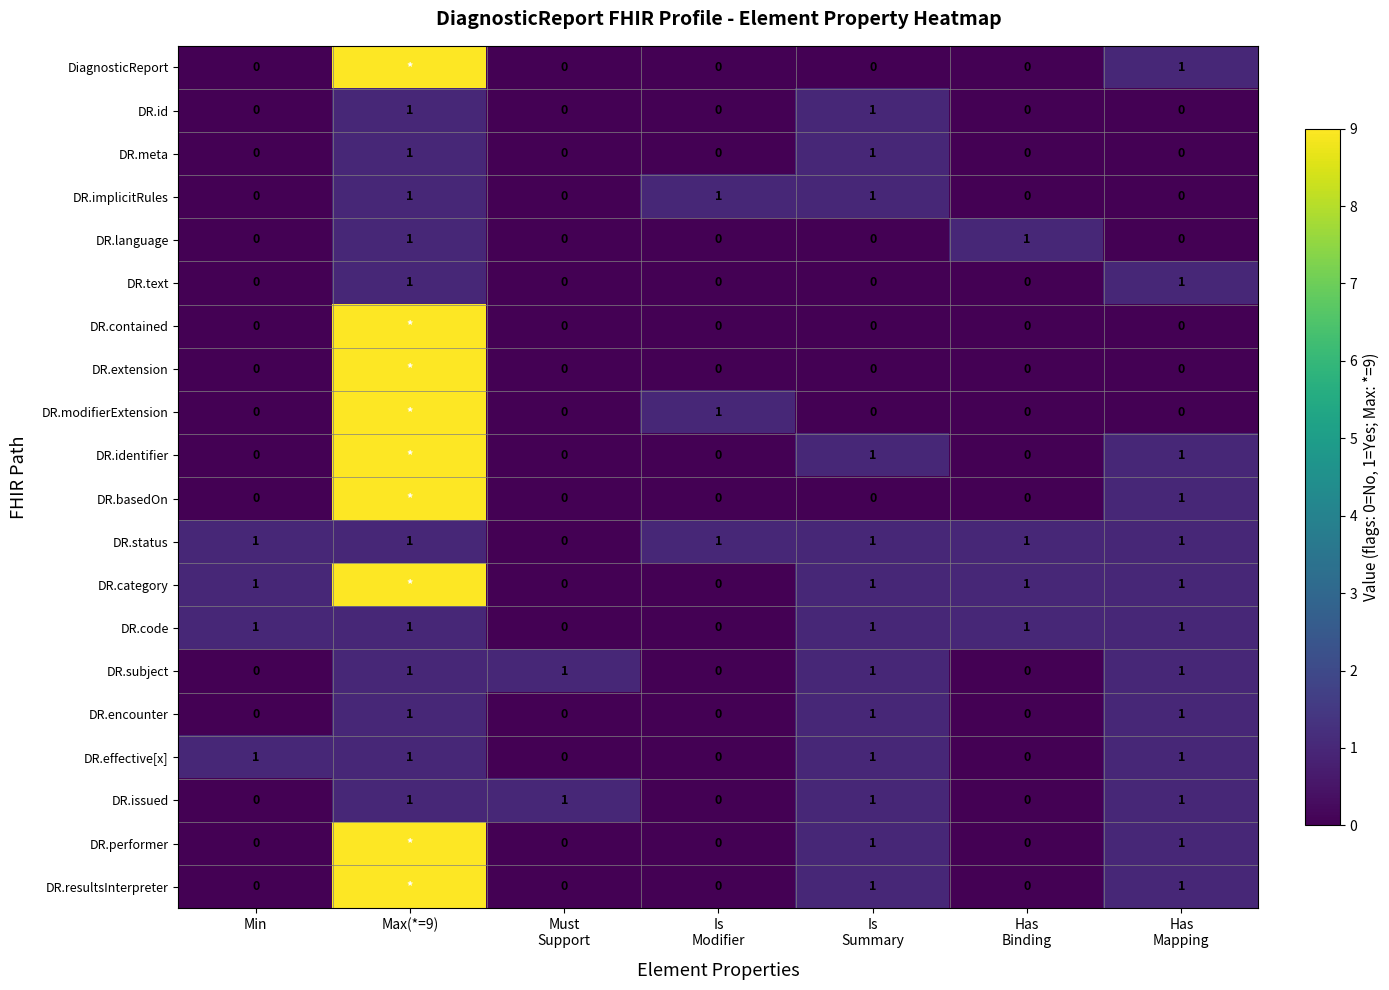

Which label corresponds to the smallest value in the chart?

Min